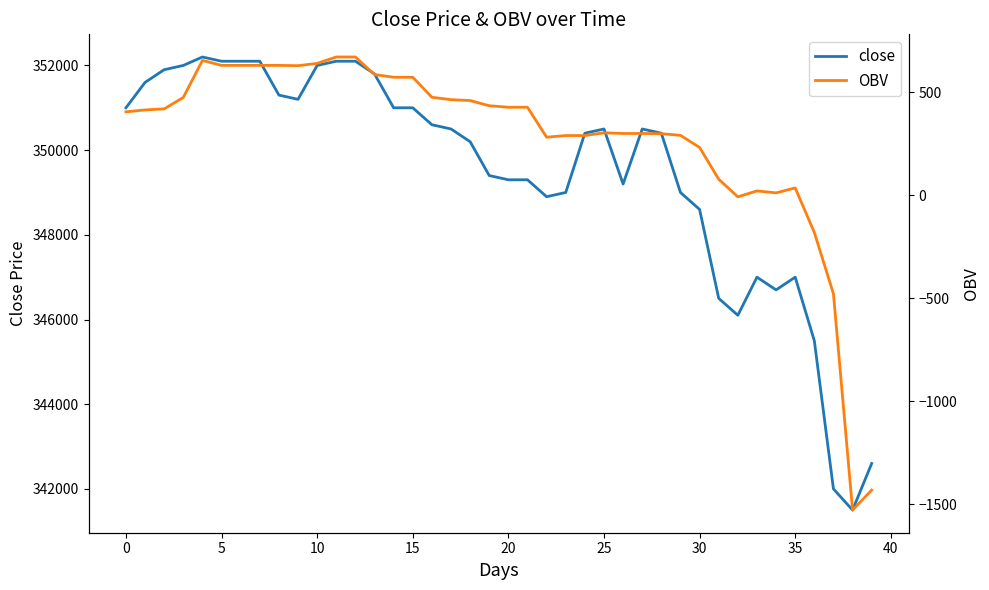

Is it true that close equals 342000.0 at 37?

True